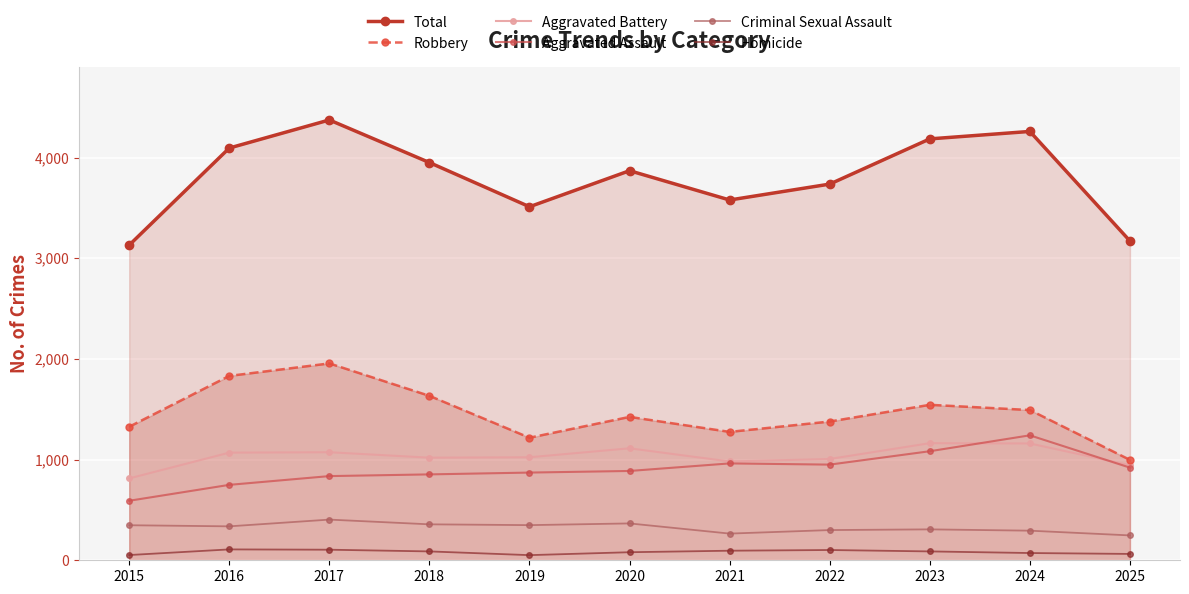

Reading left to right, transcribe all the data shown in this chart.

Total: 2015=3130	2016=4094	2017=4373	2018=3950	2019=3511	2020=3869	2021=3578	2022=3736	2023=4185	2024=4259	2025=3171
Robbery: 2015=1326	2016=1831	2017=1955	2018=1633	2019=1217	2020=1424	2021=1275	2022=1378	2023=1544	2024=1492	2025=997
Aggravated Battery: 2015=813	2016=1069	2017=1073	2018=1019	2019=1023	2020=1112	2021=981	2022=1006	2023=1163	2024=1160	2025=944
Aggravated Assault: 2015=591	2016=749	2017=836	2018=853	2019=871	2020=887	2021=962	2022=950	2023=1083	2024=1241	2025=920
Criminal Sexual Assault: 2015=348	2016=337	2017=404	2018=357	2019=349	2020=366	2021=265	2022=300	2023=307	2024=294	2025=247
Homicide: 2015=52	2016=108	2017=105	2018=88	2019=51	2020=80	2021=95	2022=102	2023=88	2024=72	2025=63